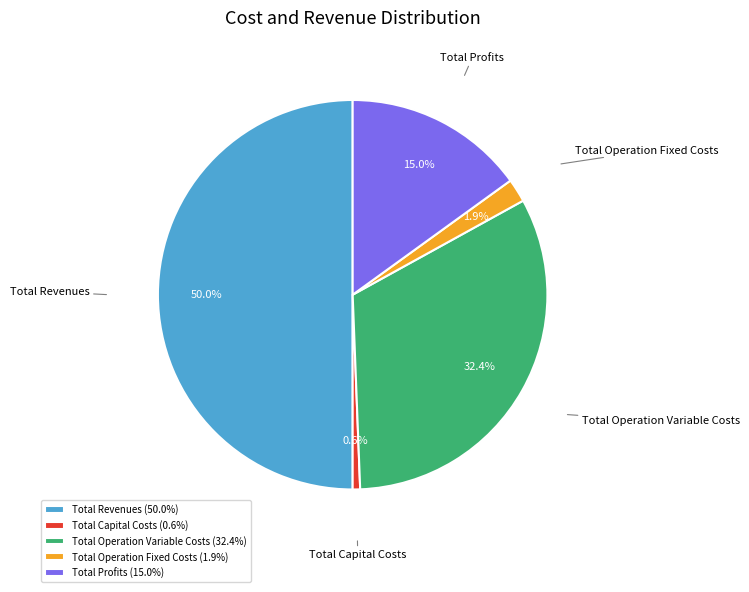

How many segments does this pie chart have?

5